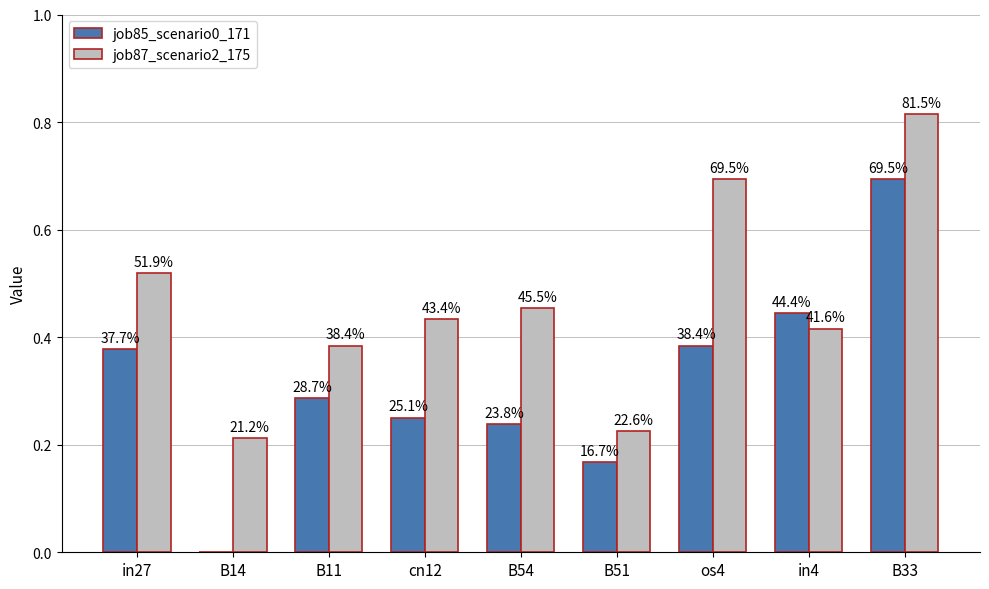

The job85_scenario0_171 series shows 0.4 at in27. True or false?

True